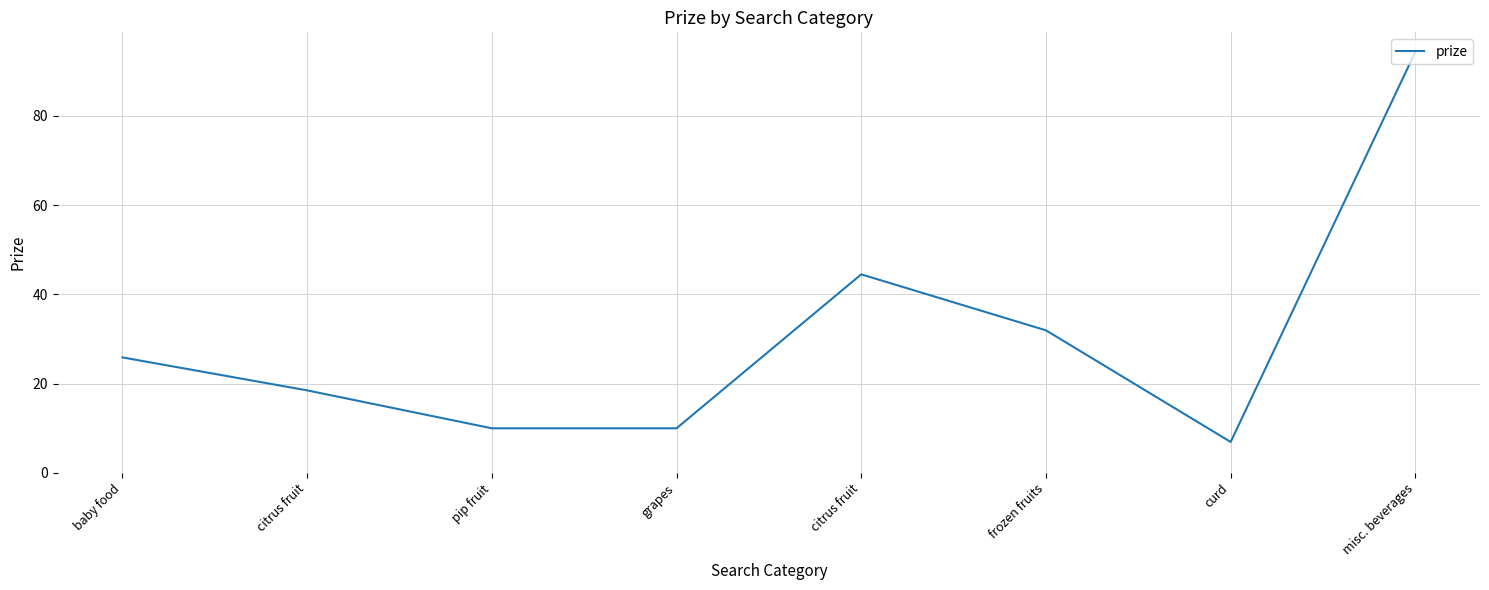

How many points are lower than both their immediate neighbors (excluding endpoints)?

1